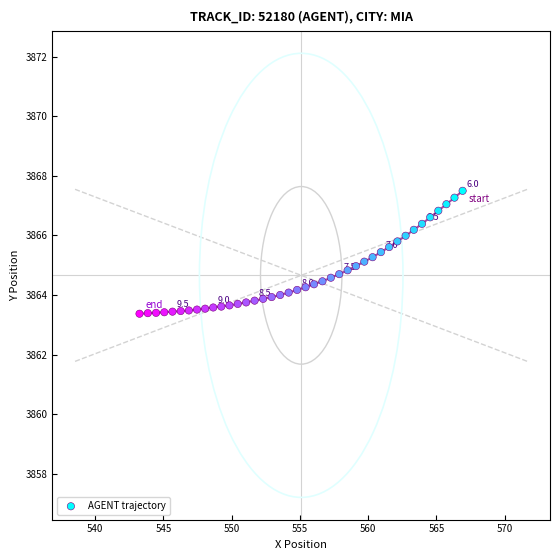

What is the range of X values (max minus min)?

23.7